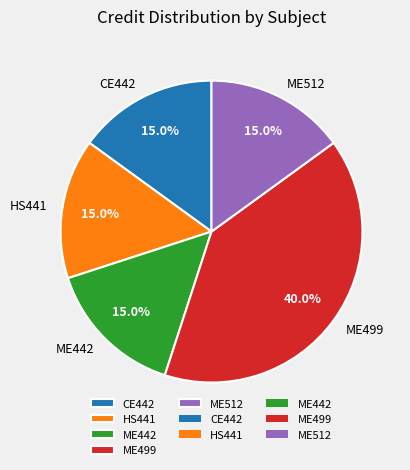

The HS441 slice represents 15% of the pie. True or false?

True